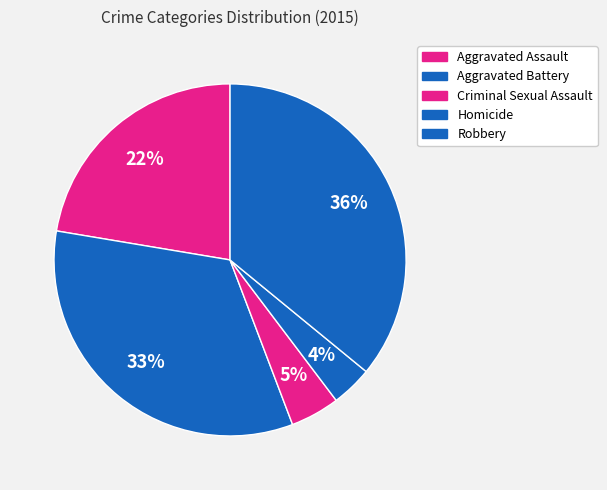

What percentage do Criminal Sexual Assault and Aggravated Assault together represent?

26.9%